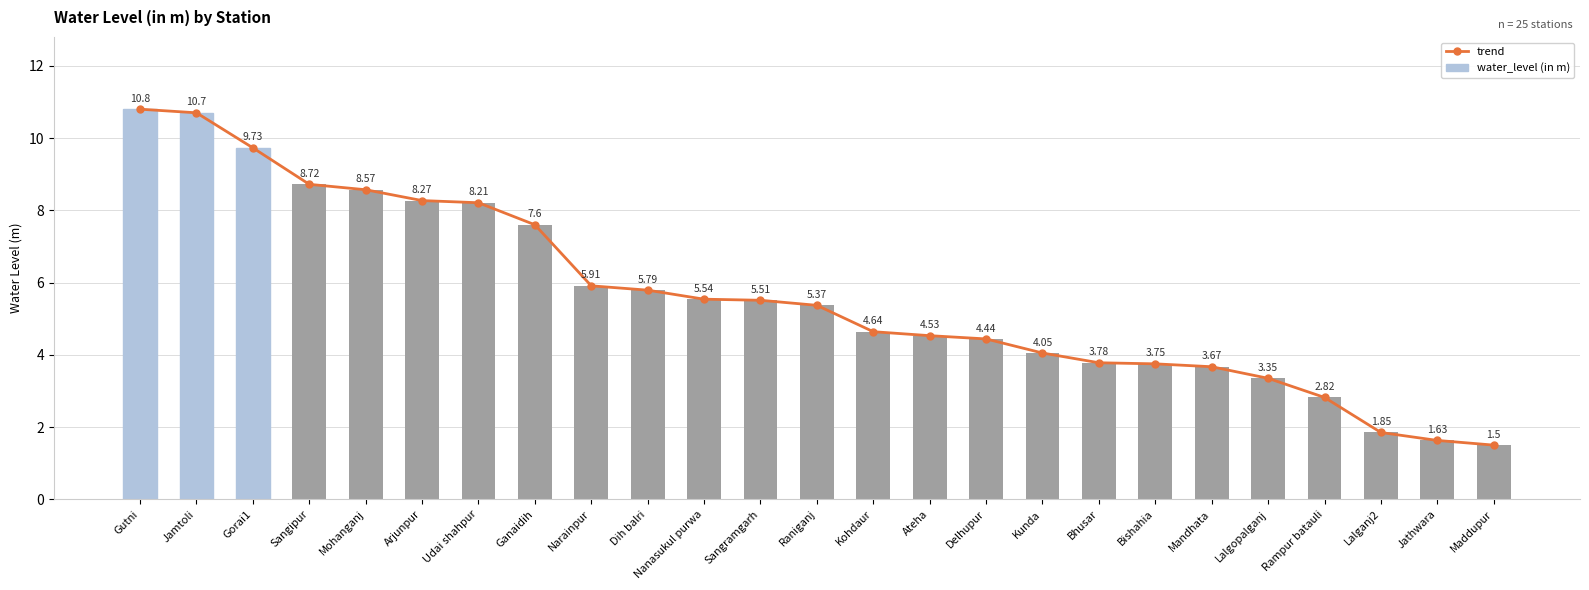

What is the difference between the trend values at Udai shahpur and Lalgopalganj?

4.9